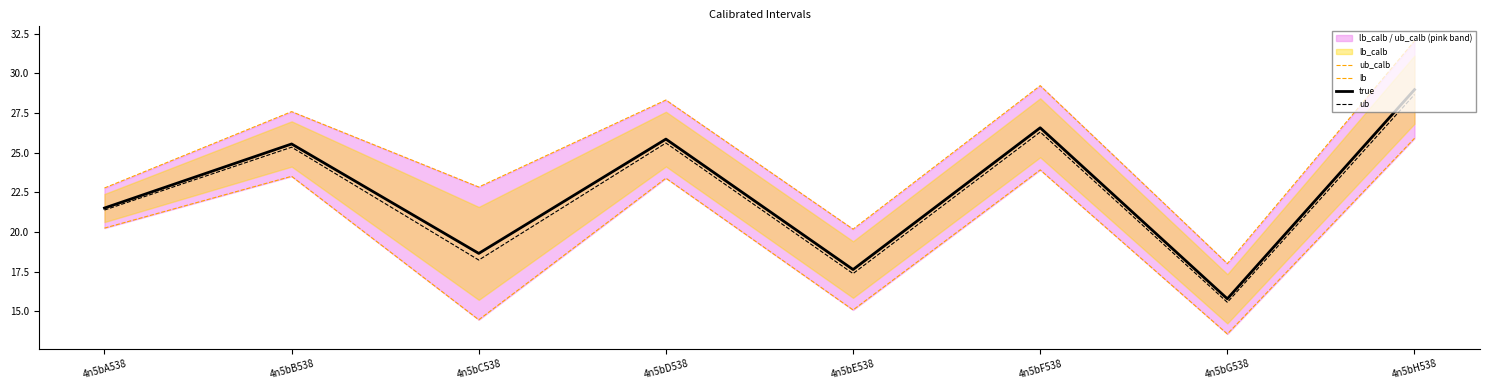

Is the value of true at 4n5bG538 greater than the value of ub at 4n5bA538?

No